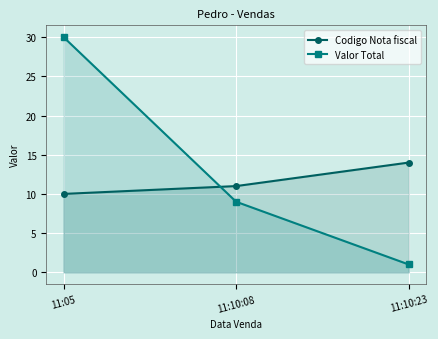

What position from the left is 11:10:08?

2